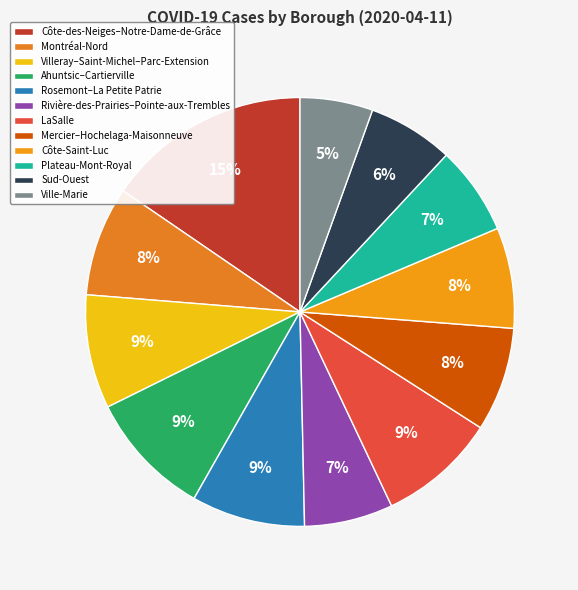

Is Plateau-Mont-Royal the majority of the pie?

No